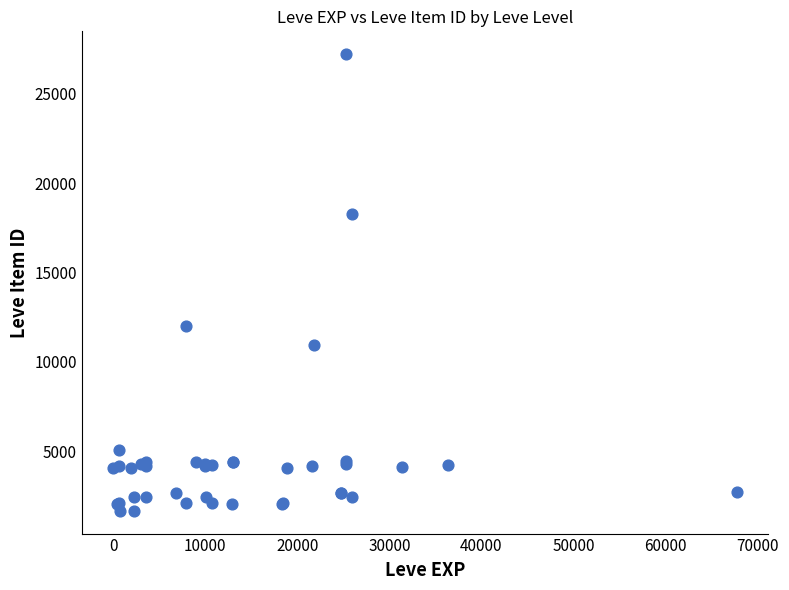

What Y value in the scatter plot is closest to 14448?

12018